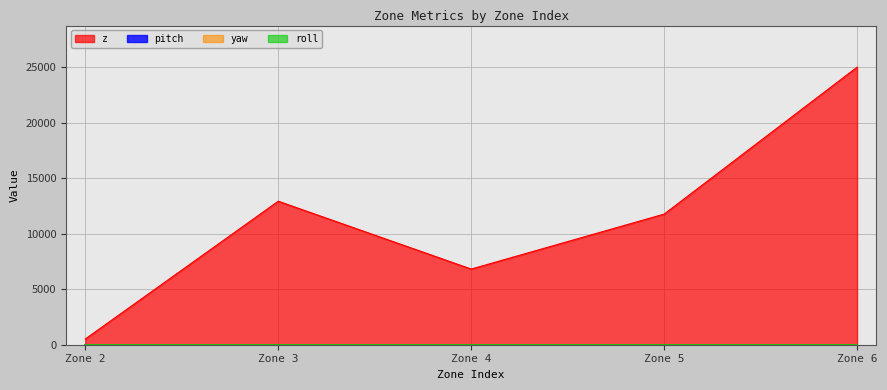

Is the value of roll at 5 greater than the value of z at 3?

No